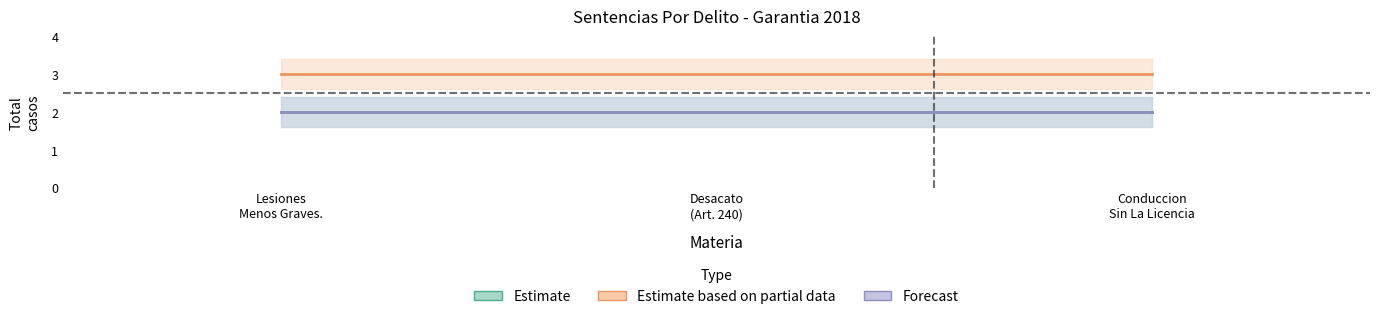

Which series has the largest range (max minus min)?

Estimate